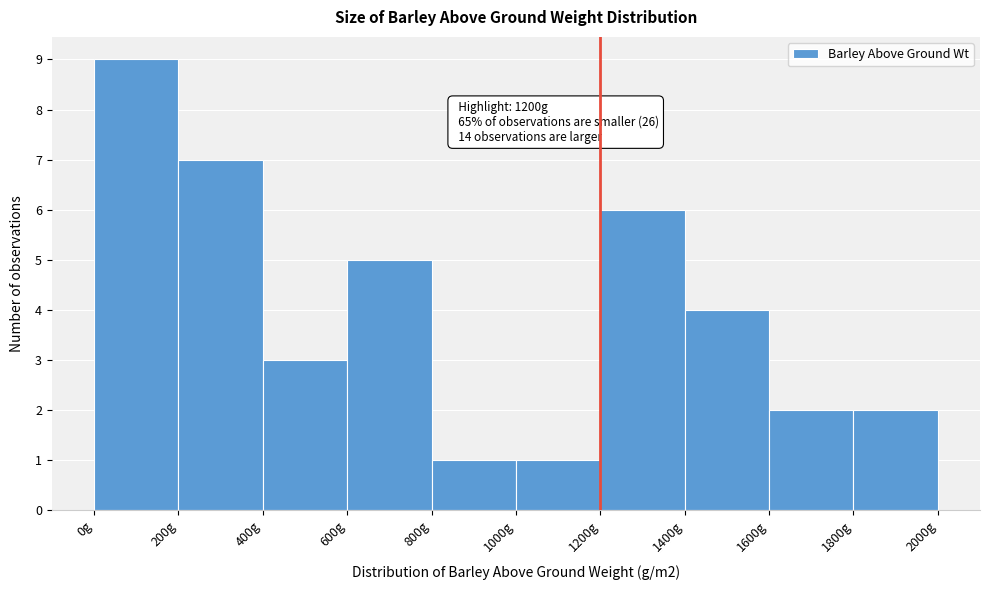

Over which range of the x-axis is the bar tallest?

0 to 200